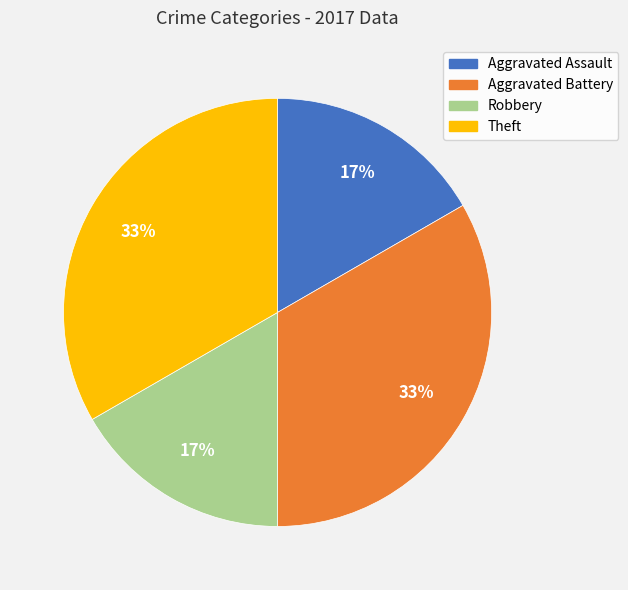

To the nearest percent, what is the average slice percentage?

25%